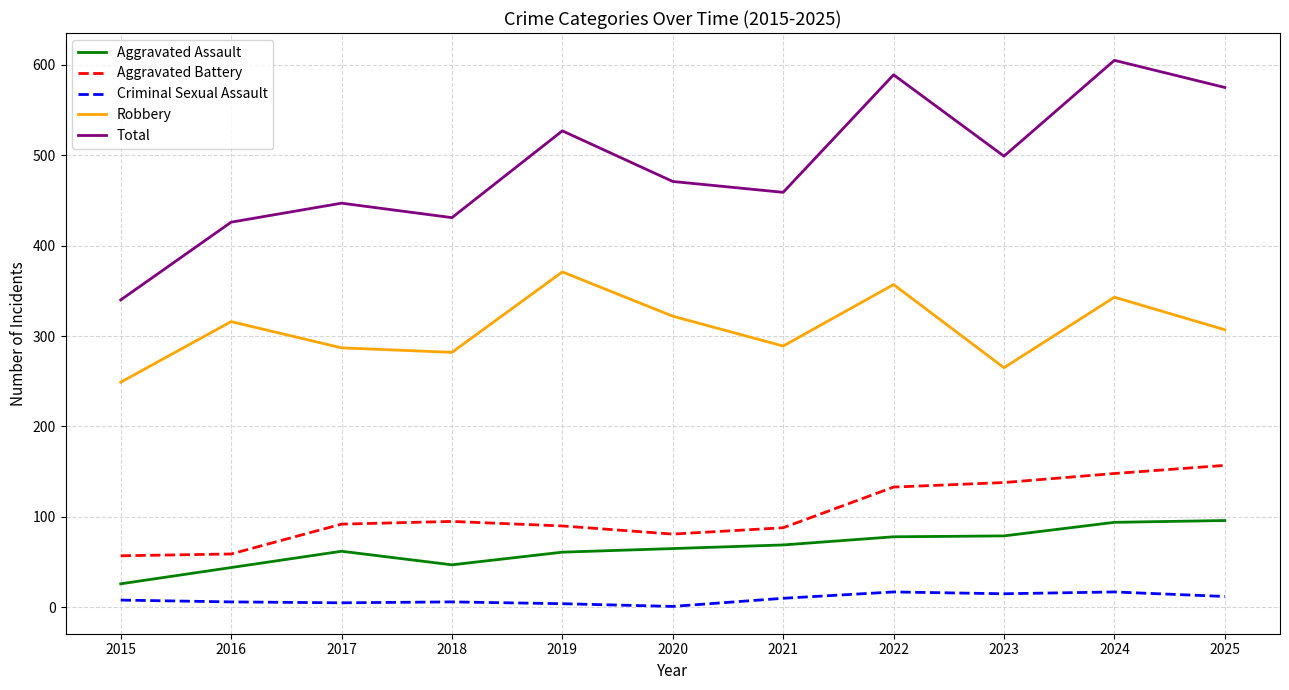

Between 2015 and 2023, which series saw the biggest shift?

Total